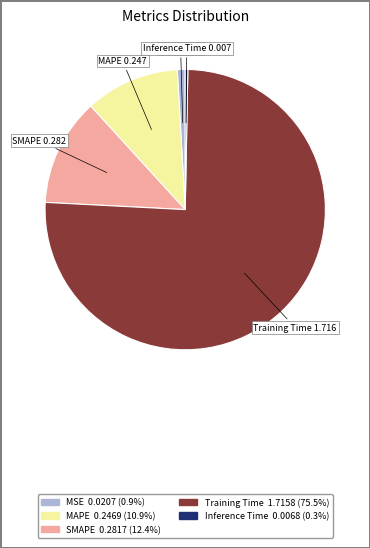

Which slice is the largest?

Training Time